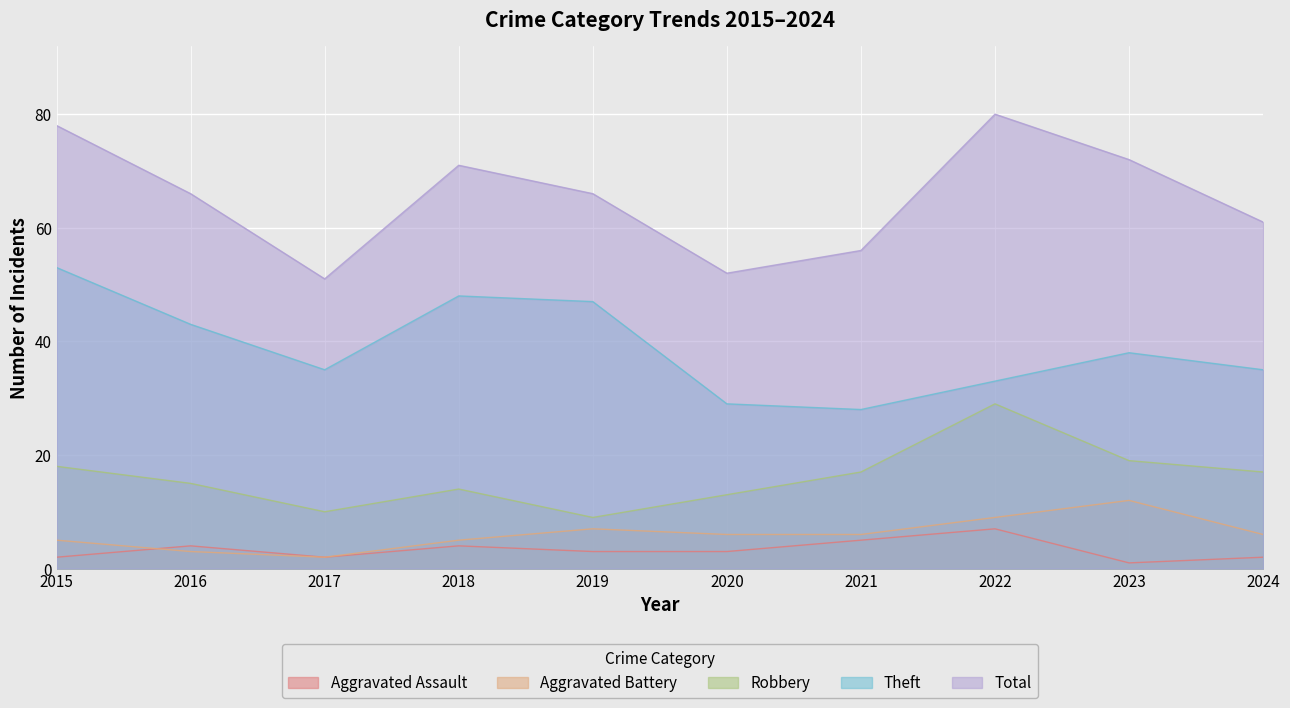

What is the sum of the Robbery values at 2016 and 2024?

32